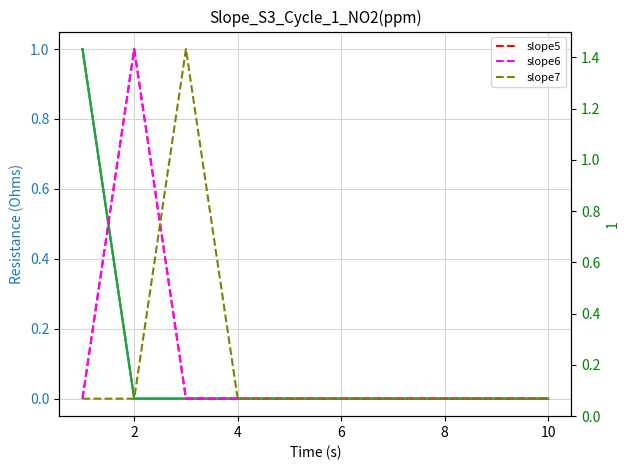

At how many categories does at least one series exceed 0?

3